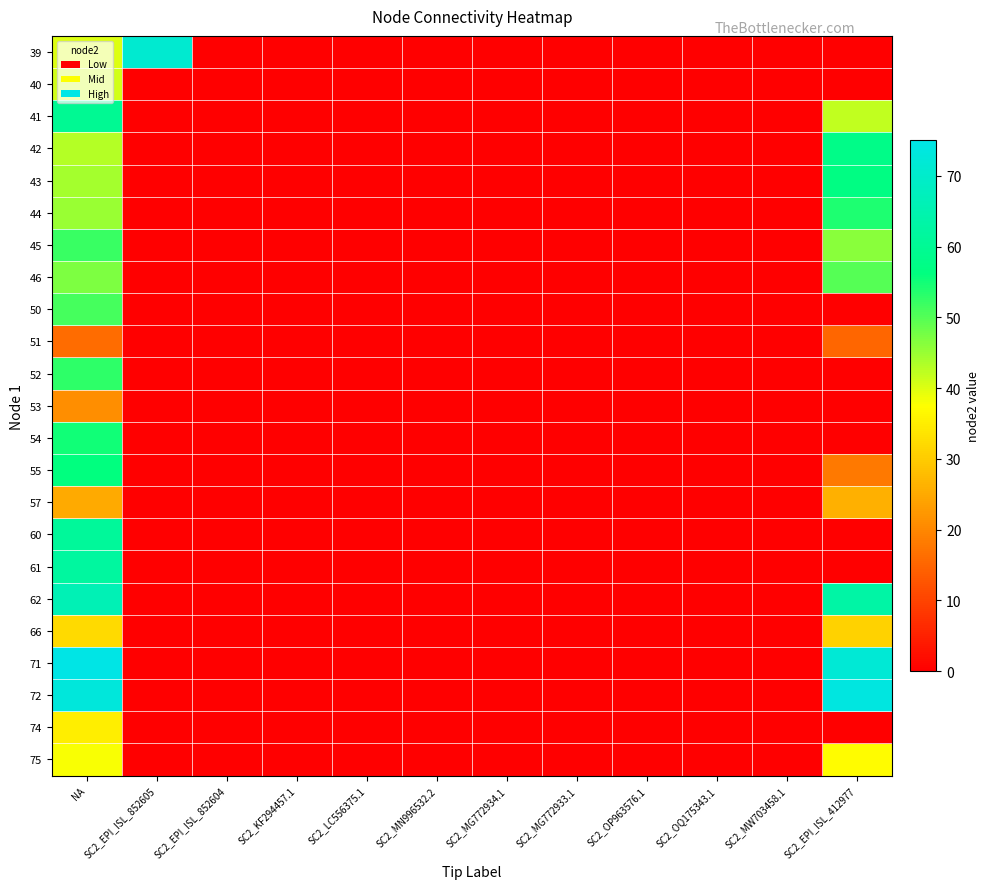

How many distinct data groups are displayed?

23